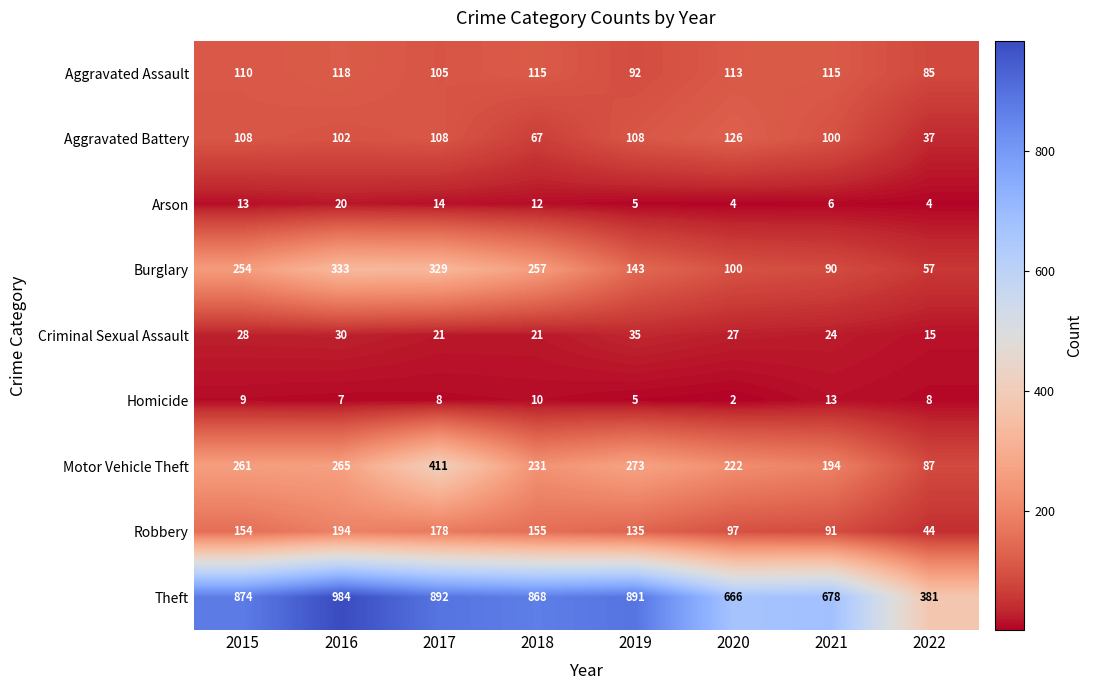

What is the greatest value displayed?

984